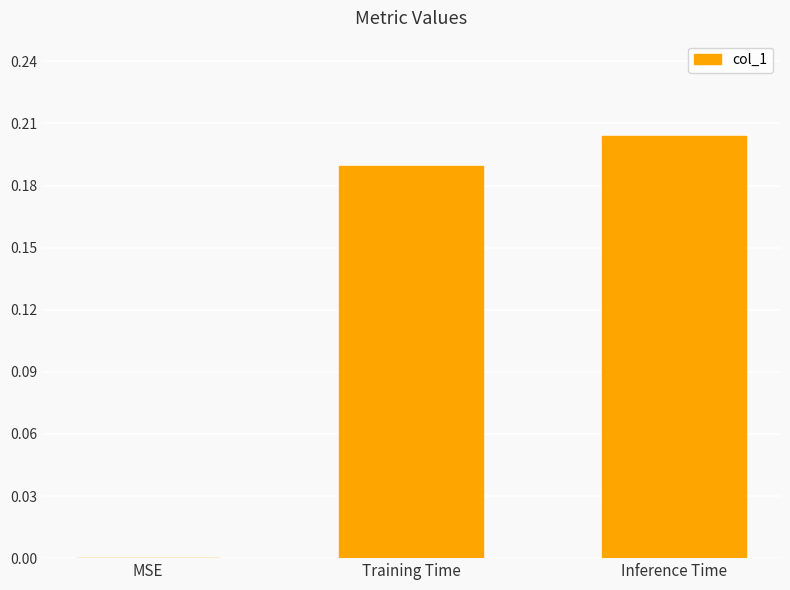

At which category does the chart reach its peak across all series?

Inference Time